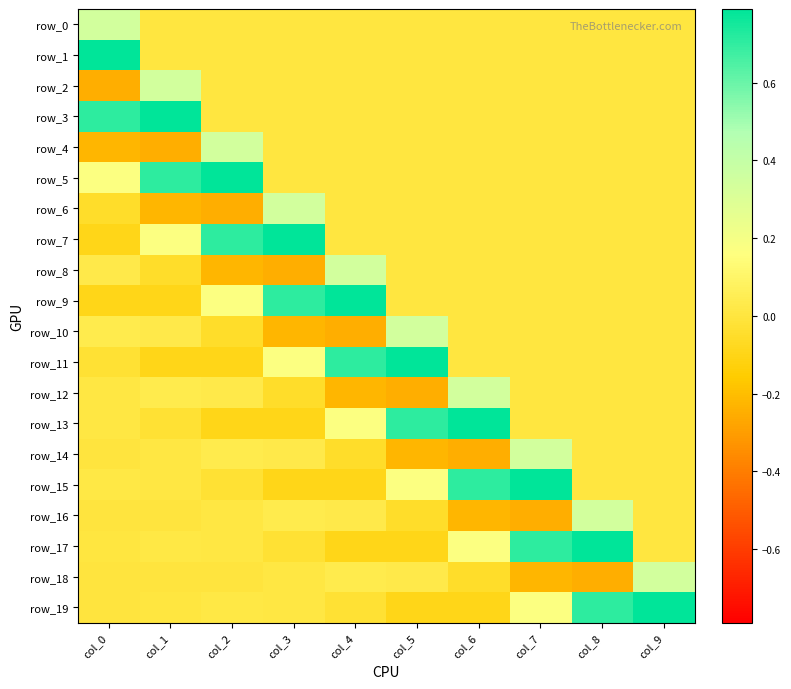

Reading left to right, transcribe all the data shown in this chart.

row_0: 0.3	0.0	0.0	0.0	0.0	0.0	0.0	0.0	0.0	0.0
row_1: 0.8	0.0	0.0	0.0	0.0	0.0	0.0	0.0	0.0	0.0
row_2: -0.2	0.3	0.0	0.0	0.0	0.0	0.0	0.0	0.0	0.0
row_3: 0.7	0.8	0.0	0.0	0.0	0.0	0.0	0.0	0.0	0.0
row_4: -0.2	-0.2	0.3	0.0	0.0	0.0	0.0	0.0	0.0	0.0
row_5: 0.2	0.7	0.8	0.0	0.0	0.0	0.0	0.0	0.0	0.0
row_6: -0.1	-0.2	-0.2	0.3	0.0	0.0	0.0	0.0	0.0	0.0
row_7: -0.1	0.2	0.7	0.8	0.0	0.0	0.0	0.0	0.0	0.0
row_8: 0.0	-0.1	-0.2	-0.2	0.3	0.0	0.0	0.0	0.0	0.0
row_9: -0.1	-0.1	0.2	0.7	0.8	0.0	0.0	0.0	0.0	0.0
row_10: 0.0	0.0	-0.1	-0.2	-0.2	0.3	0.0	0.0	0.0	0.0
row_11: -0.0	-0.1	-0.1	0.2	0.7	0.8	0.0	0.0	0.0	0.0
row_12: 0.0	0.0	0.0	-0.1	-0.2	-0.2	0.3	0.0	0.0	0.0
row_13: 0.0	-0.0	-0.1	-0.1	0.2	0.7	0.8	0.0	0.0	0.0
row_14: -0.0	0.0	0.0	0.0	-0.1	-0.2	-0.2	0.3	0.0	0.0
row_15: 0.0	0.0	-0.0	-0.1	-0.1	0.2	0.7	0.8	0.0	0.0
row_16: -0.0	-0.0	0.0	0.0	0.0	-0.1	-0.2	-0.2	0.3	0.0
row_17: 0.0	0.0	0.0	-0.0	-0.1	-0.1	0.2	0.7	0.8	0.0
row_18: -0.0	-0.0	-0.0	0.0	0.0	0.0	-0.1	-0.2	-0.2	0.3
row_19: -0.0	0.0	0.0	0.0	-0.0	-0.1	-0.1	0.2	0.7	0.8